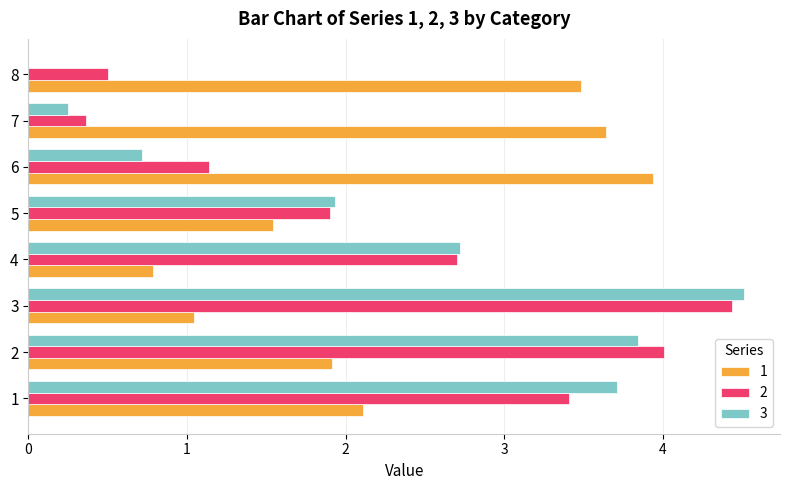

What is the maximum value shown in the chart?

4.5